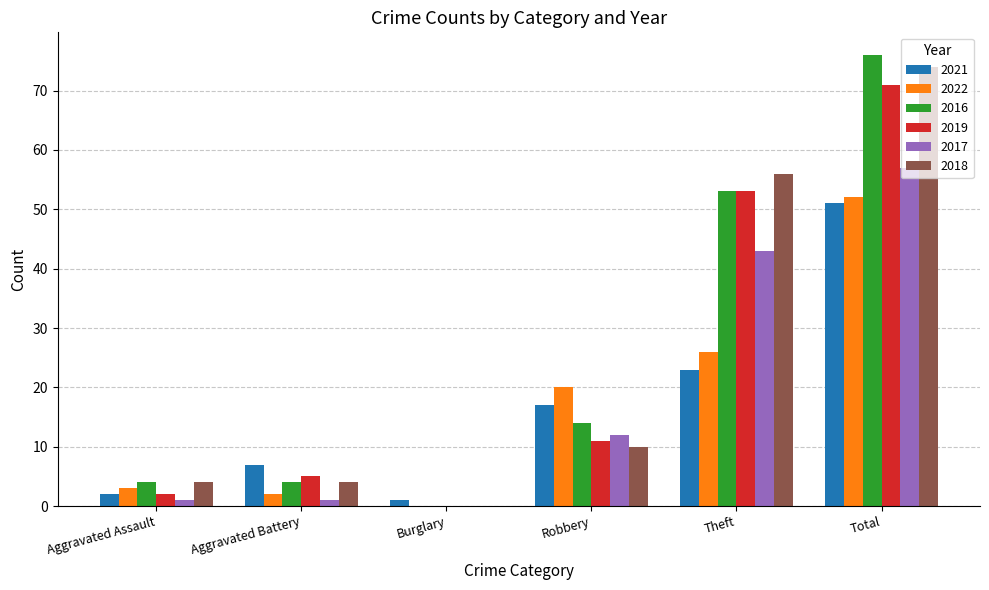

Reading right to left, transcribe all the data shown in this chart.

2021: Total=51	Theft=23	Robbery=17	Burglary=1	Aggravated Battery=7	Aggravated Assault=2
2022: Total=52	Theft=26	Robbery=20	Burglary=0	Aggravated Battery=2	Aggravated Assault=3
2016: Total=76	Theft=53	Robbery=14	Burglary=0	Aggravated Battery=4	Aggravated Assault=4
2019: Total=71	Theft=53	Robbery=11	Burglary=0	Aggravated Battery=5	Aggravated Assault=2
2017: Total=57	Theft=43	Robbery=12	Burglary=0	Aggravated Battery=1	Aggravated Assault=1
2018: Total=74	Theft=56	Robbery=10	Burglary=0	Aggravated Battery=4	Aggravated Assault=4